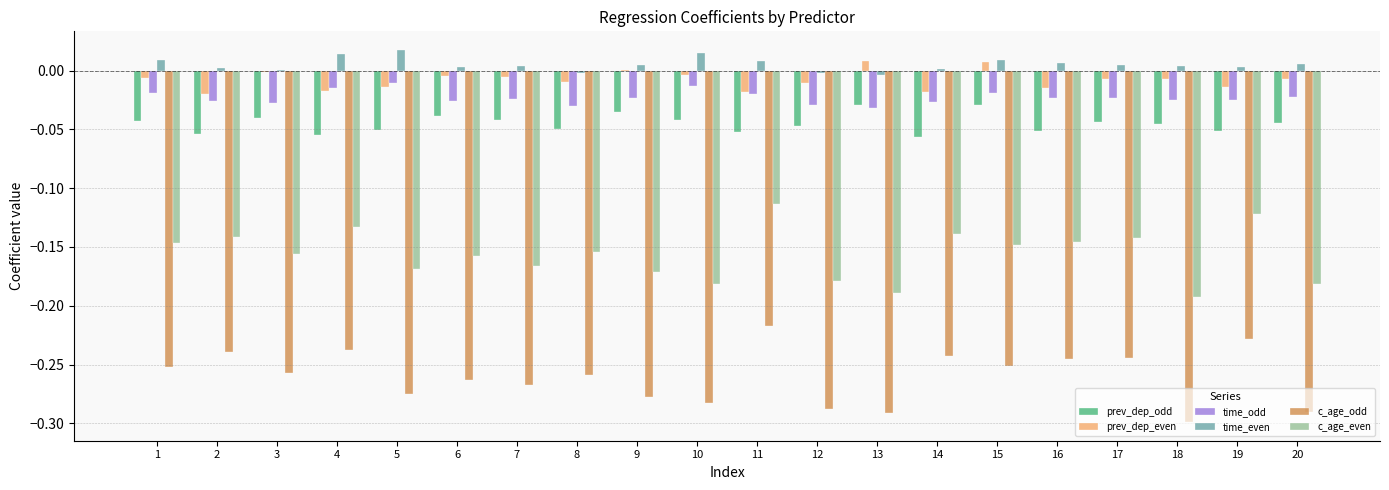

Is the value of prev_dep_even at 16 greater than the value of c_age_even at 18?

Yes